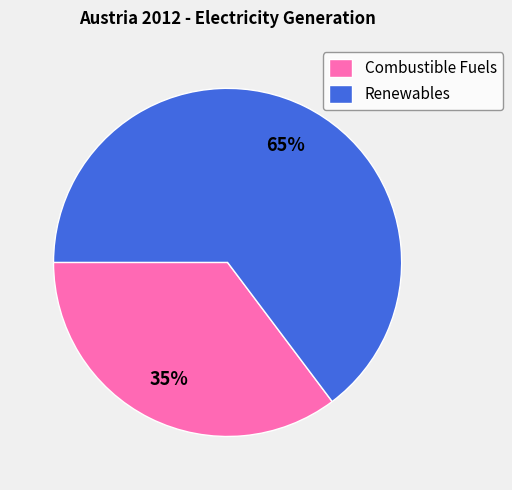

What is the smallest slice in the pie chart?

Combustible Fuels